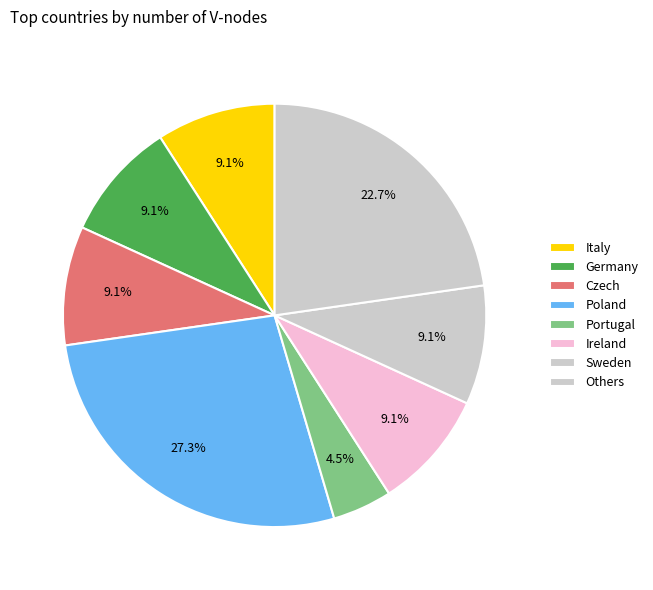

Which slice is the largest?

Poland